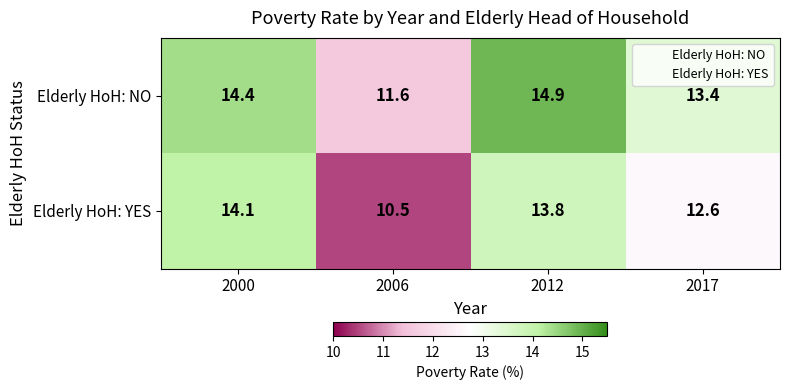

Which label corresponds to the smallest value in the chart?

2006